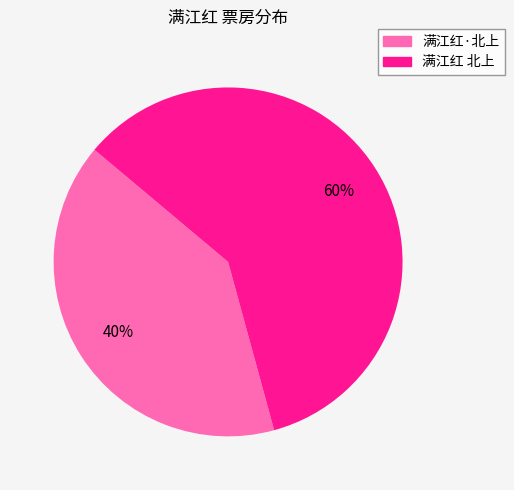

Do 满江红 北上 and 满江红·北上 together represent more than half of the pie?

Yes